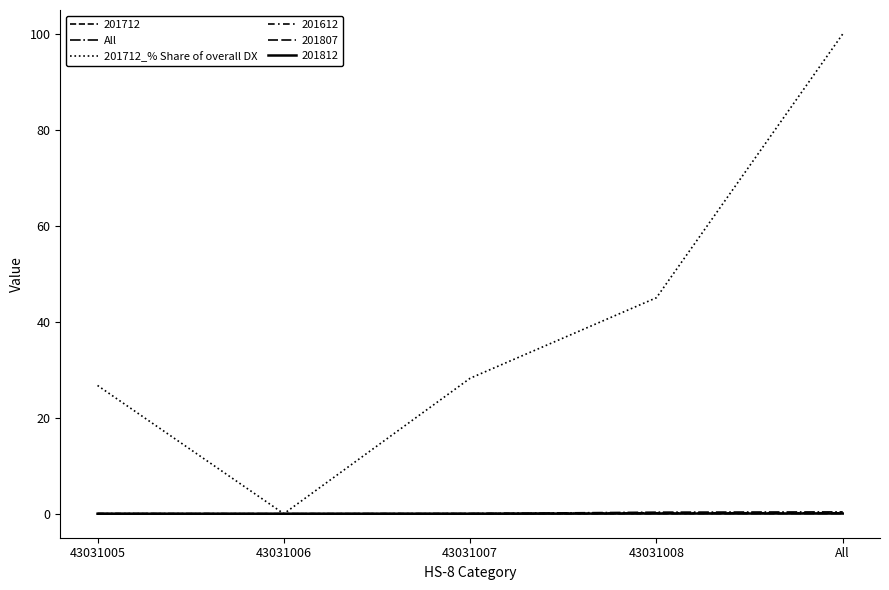

Is this an area chart (filled region under the line)?

No